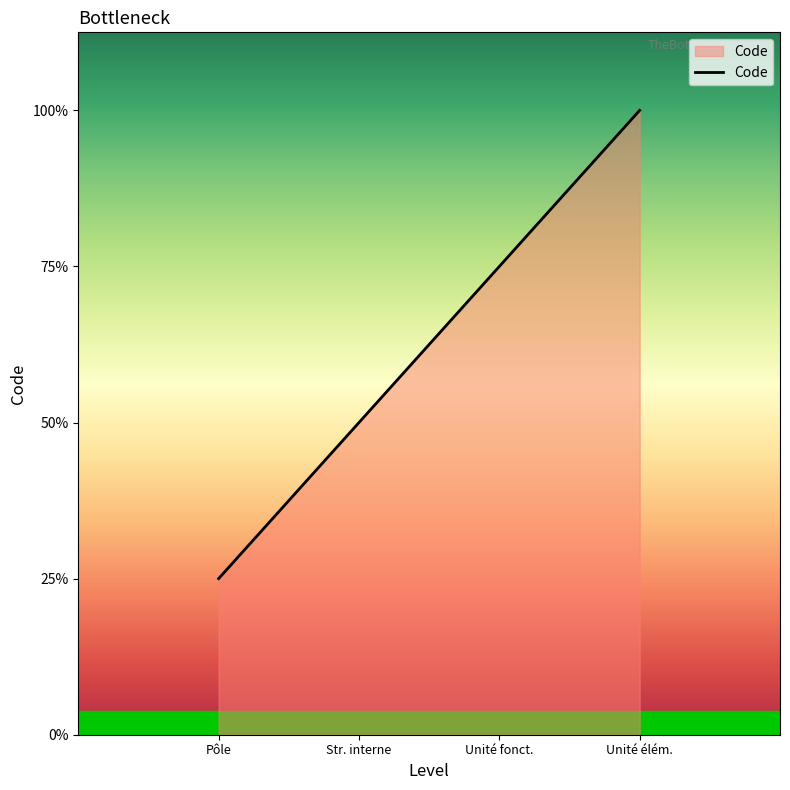

Does the chart have visible grid lines?

No